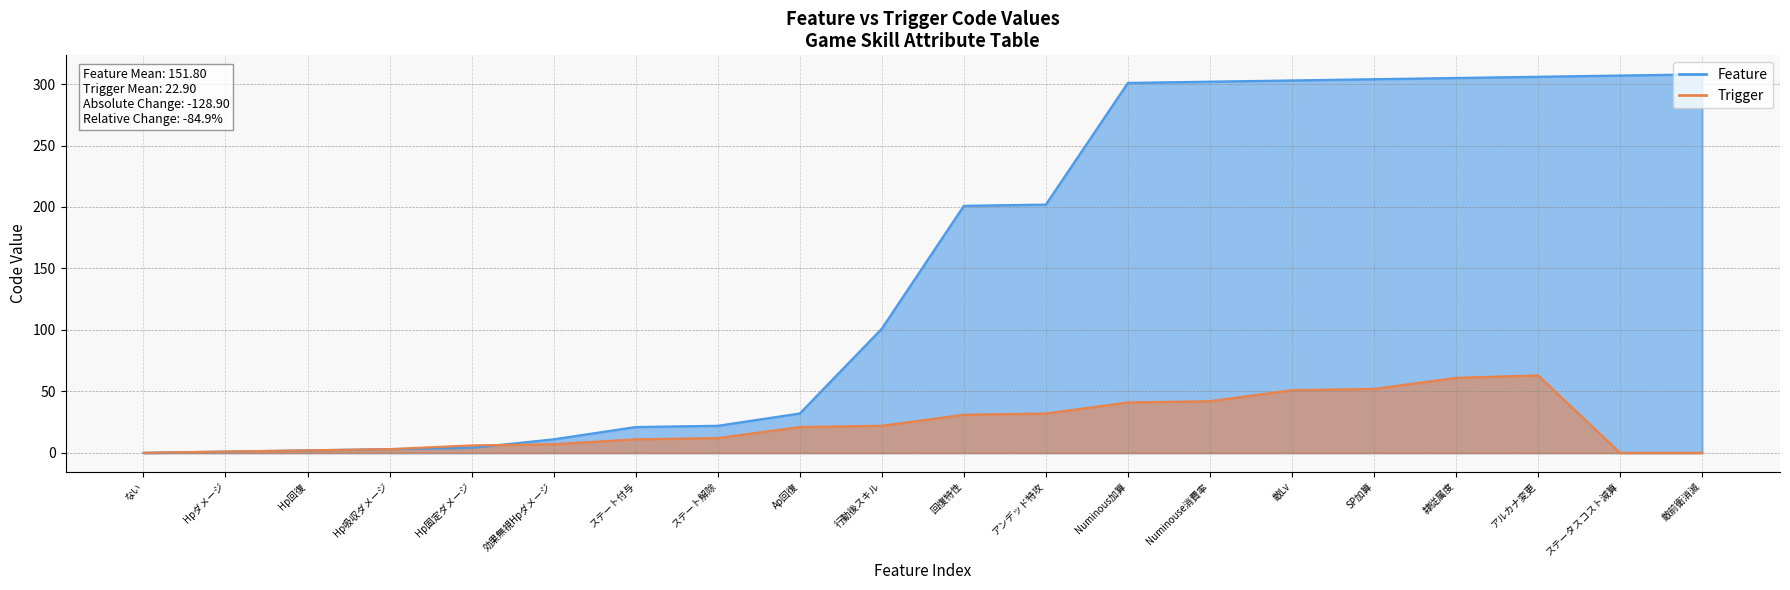

At how many categories does at least one series exceed 247?

8